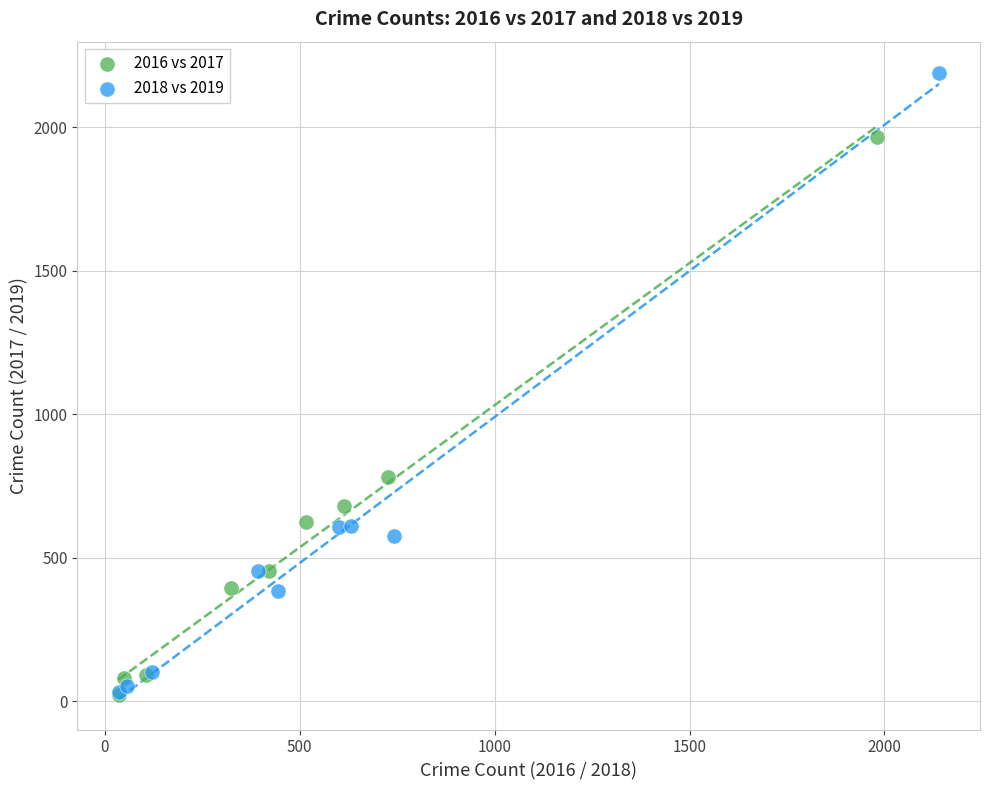

Which series contains the highest Y value?

2018 vs 2019